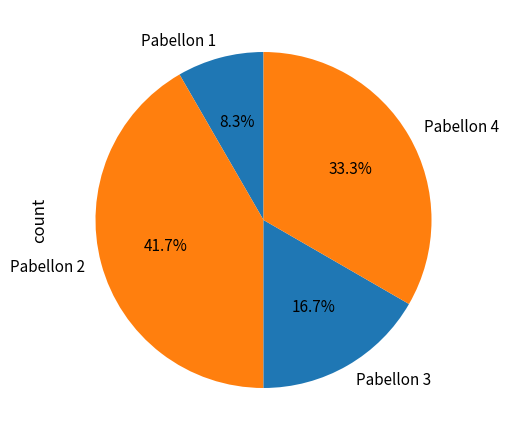

The Pabellon 2 slice represents 3% of the pie. True or false?

False